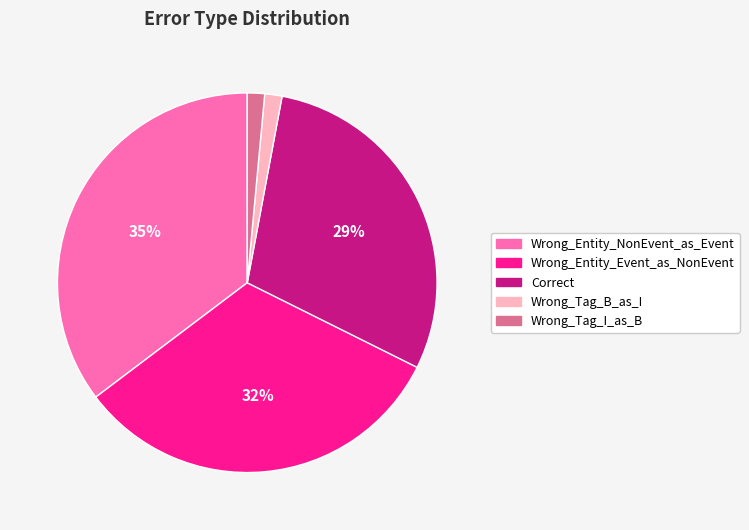

Which category has the biggest portion of the pie?

Wrong_Entity_NonEvent_as_Event